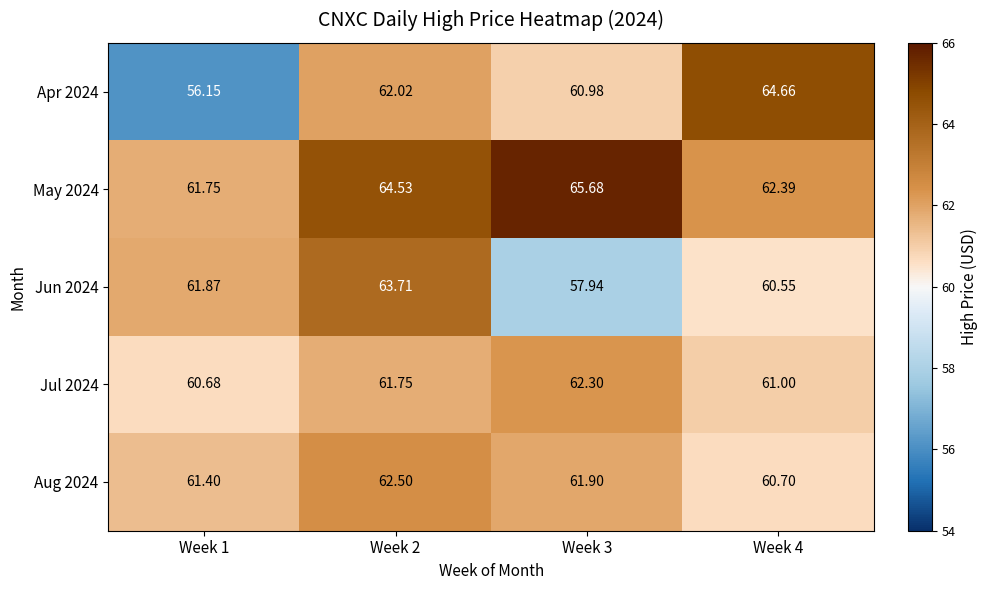

List the series in order of their peak value, highest first.

May 2024, Apr 2024, Jun 2024, Aug 2024, Jul 2024